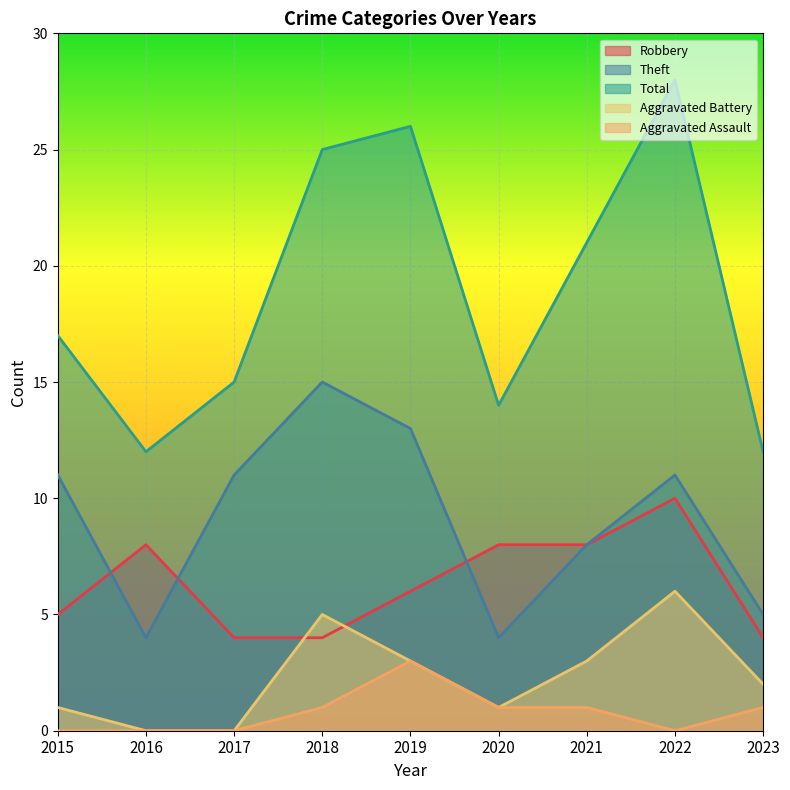

How many data points does each series have?

9